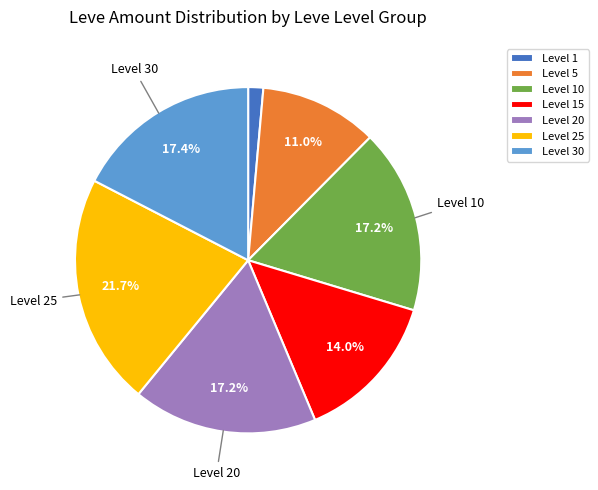

Which category has the smallest portion of the pie?

Level 1